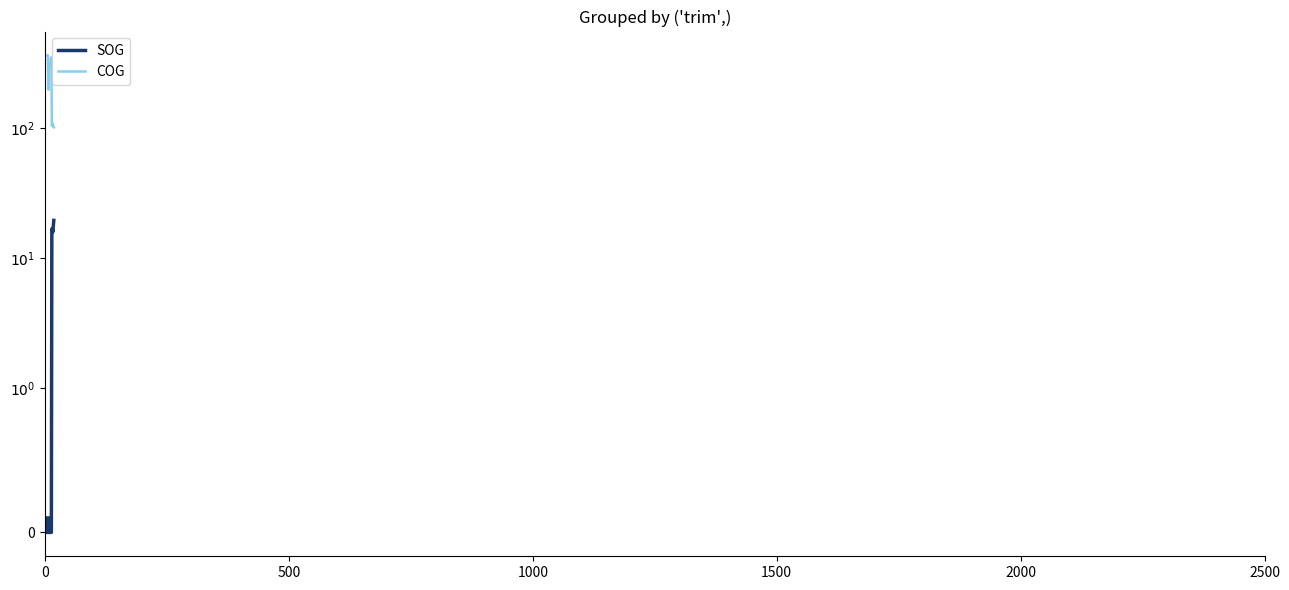

The SOG series shows 8.0 at 14. True or false?

False